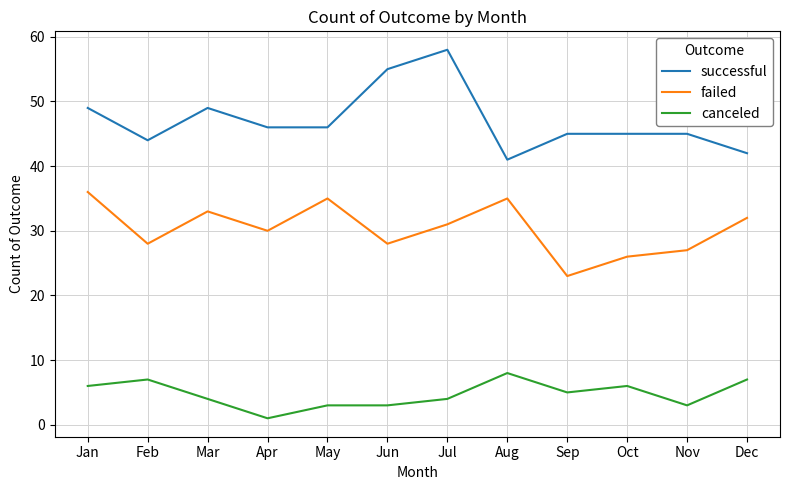

What is the approximate value of canceled at Dec?

7